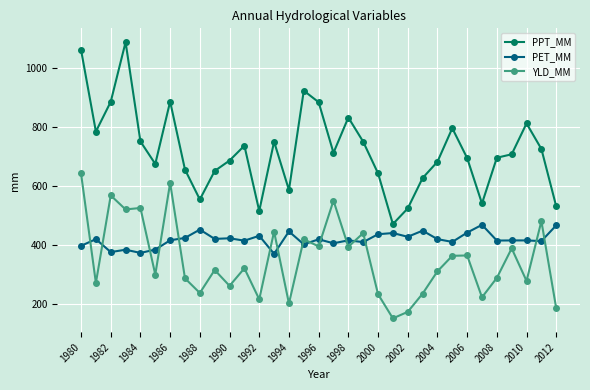

Which series has the widest spread of values?

PPT_MM